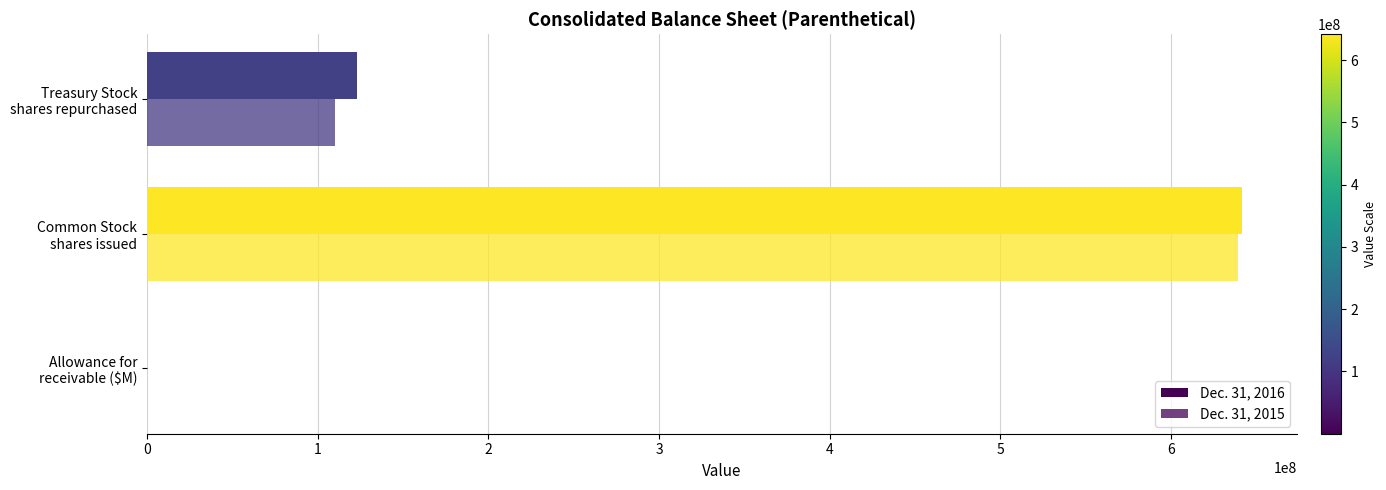

How many series are shown in this chart?

2